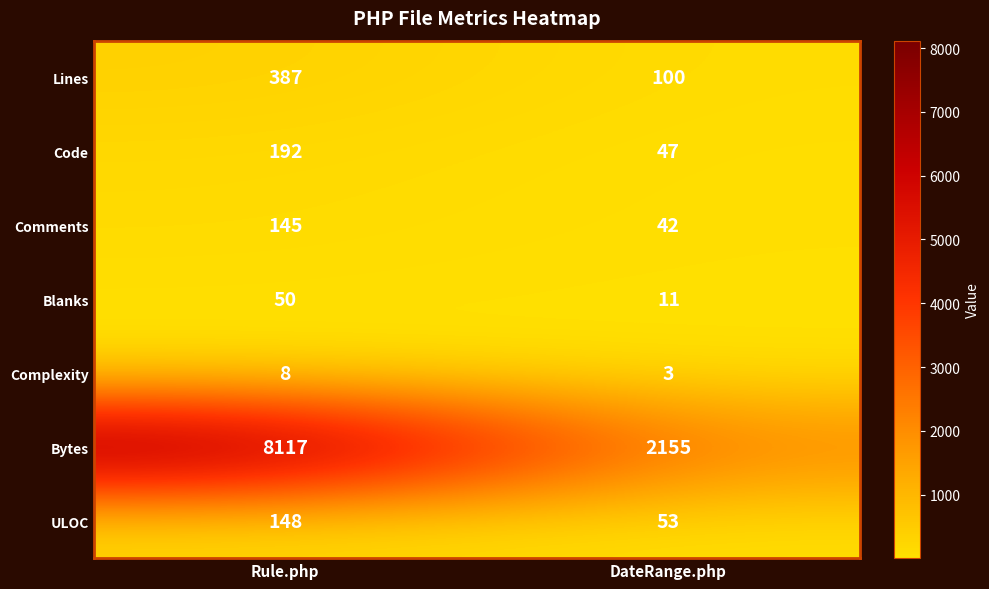

The value of Code at DateRange.php is 47. True or false?

True